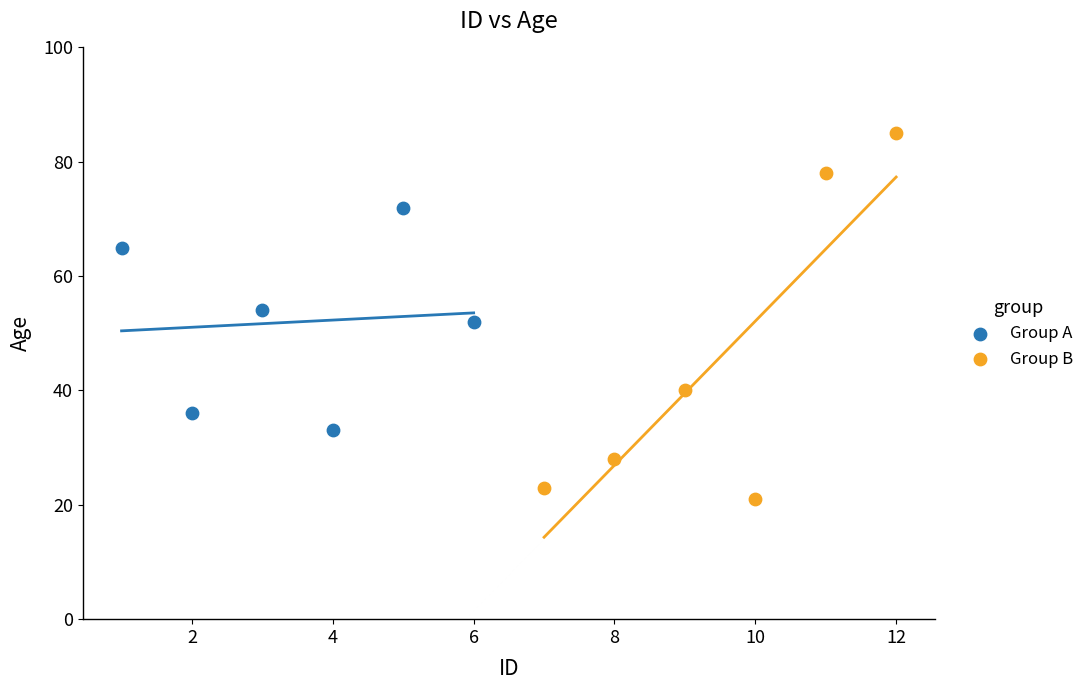

Which series contains the lowest Y value?

Group B